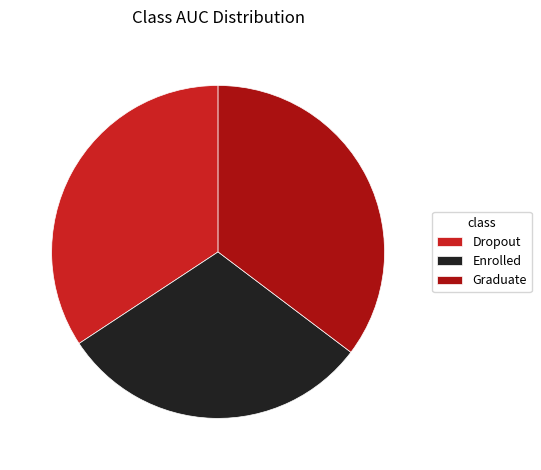

Between Dropout and Graduate, which is larger?

Graduate